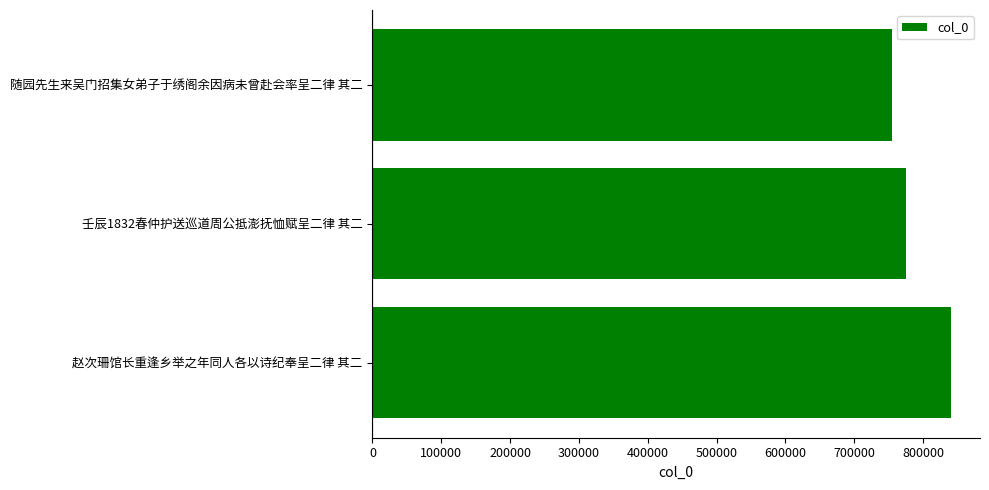

Reading bottom to top, list all the values displayed in this chart.

赵次珊馆长重逢乡举之年同人各以诗纪奉呈二律 其二=840635	壬辰1832春仲护送巡道周公抵澎抚恤赋呈二律 其二=775836	随园先生来吴门招集女弟子于绣阁余因病未曾赴会率呈二律 其二=754623